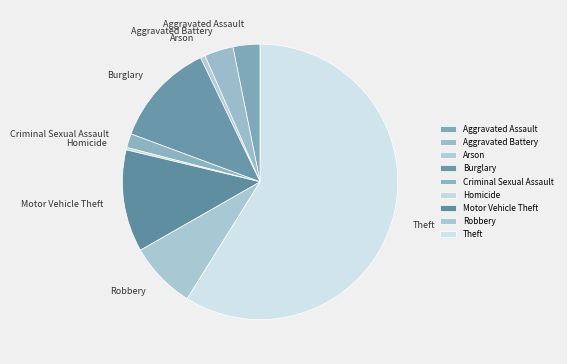

Is there any slice that represents more than half of the pie?

Yes